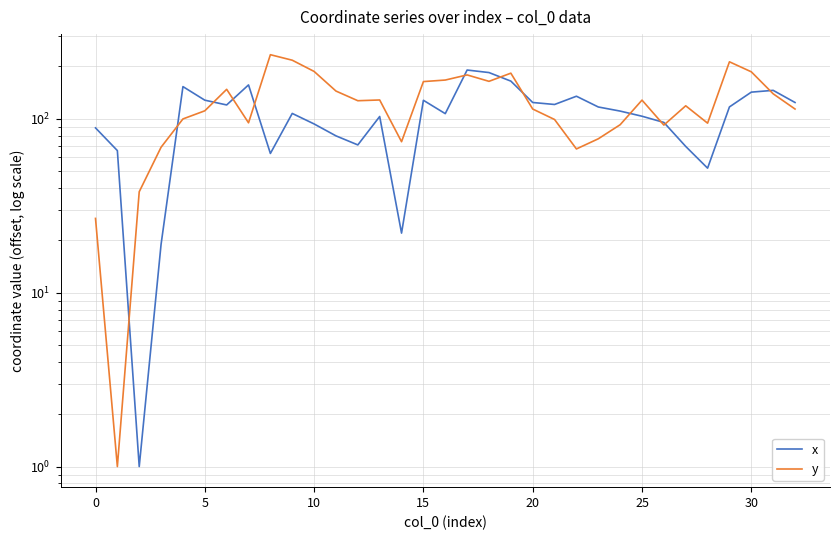

In x, how many points are higher than both neighbors (excluding endpoints)?

8